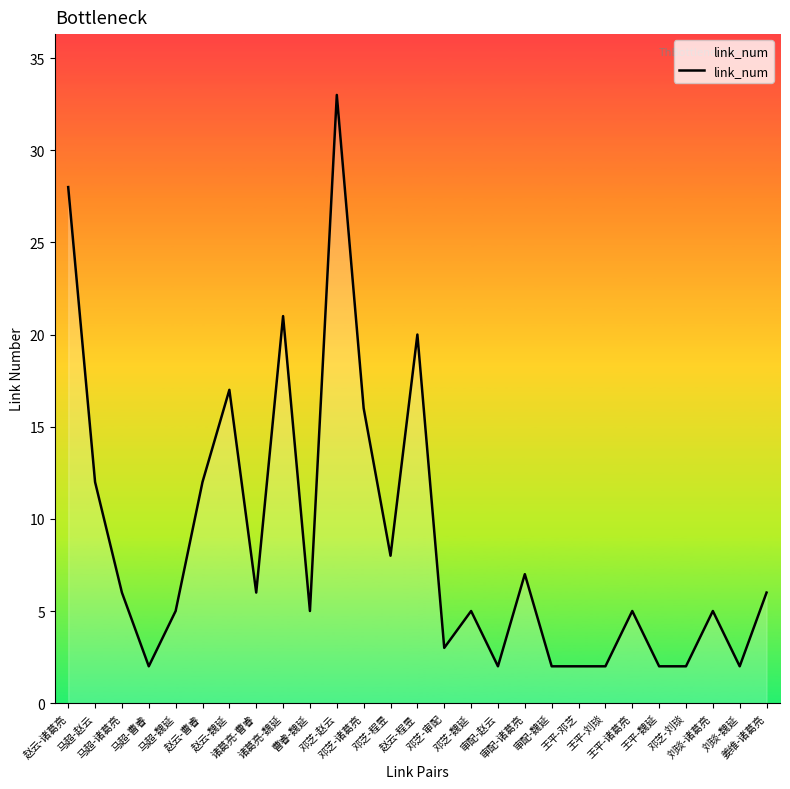

What is the sum of all values?

236